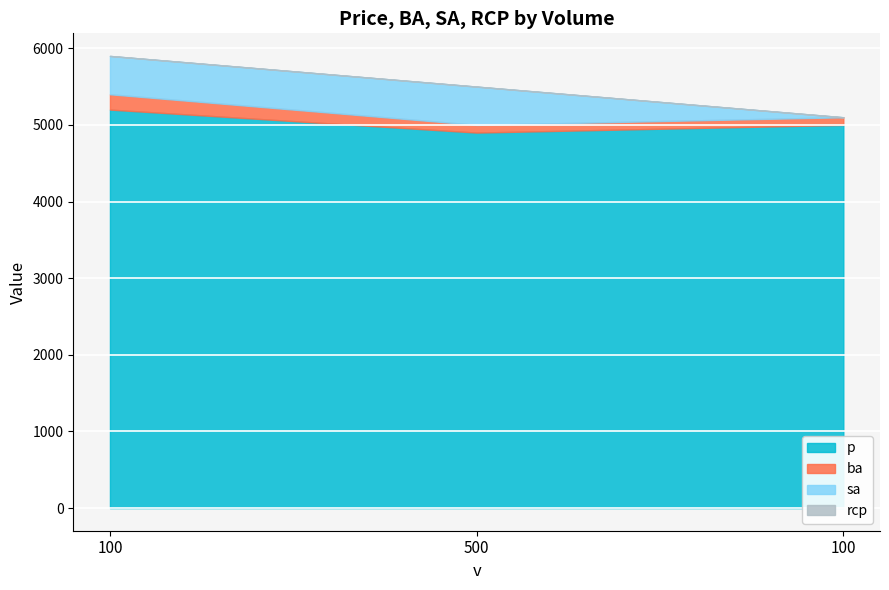

Reading left to right, extract all data points from this chart.

p: 100=5200	500=4900	100=5000
ba: 100=200	500=100	100=100
sa: 100=500	500=500	100=0
rcp: 100=0	500=0	100=0